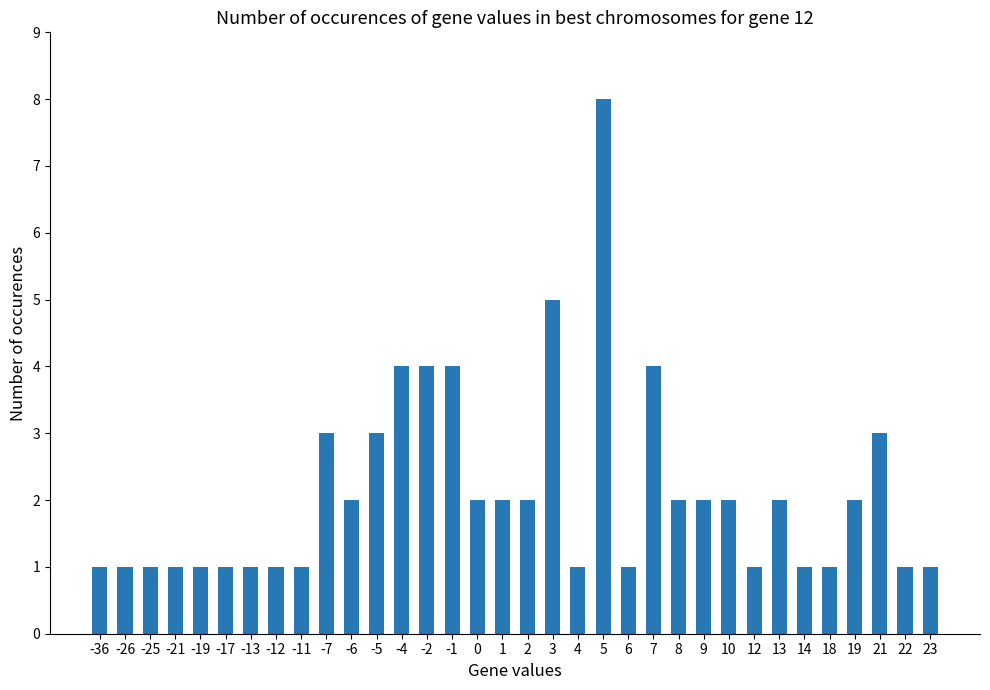

Count the number of data series in this chart.

1